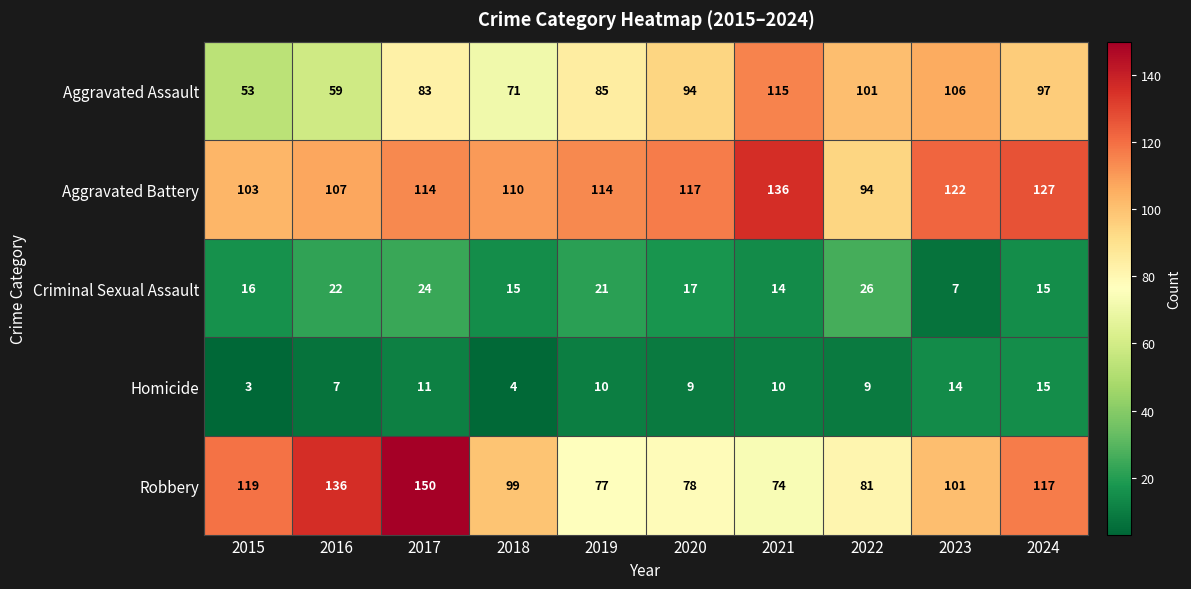

What is the lowest value of the Robbery series?

74